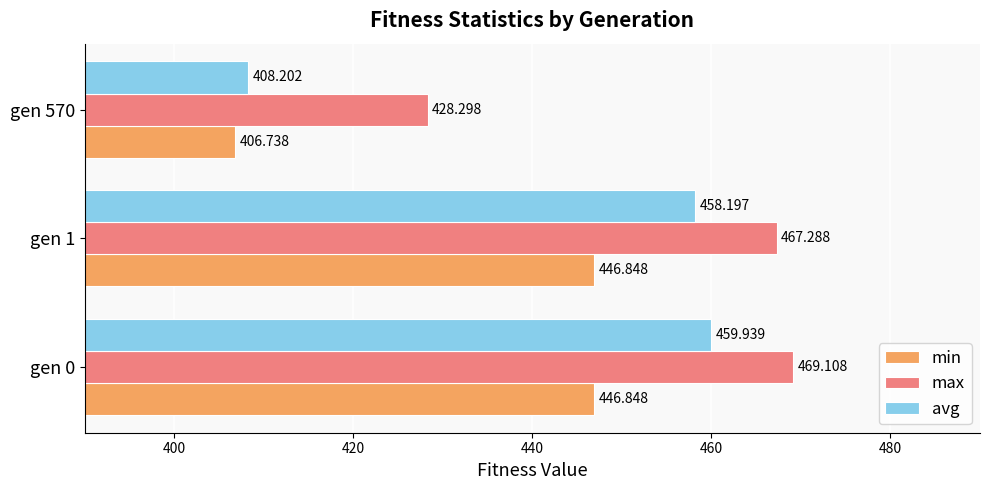

What are all the series names shown in the legend?

min, max, avg